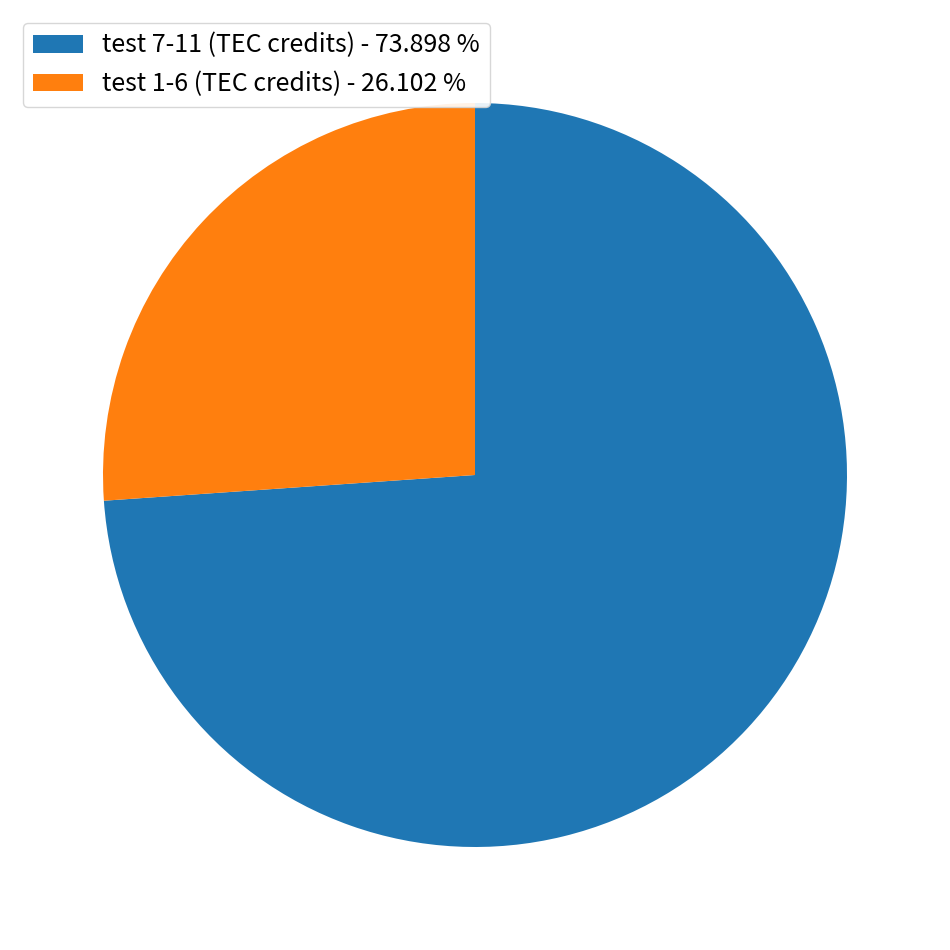

Between test 1-6 (TEC credits) - 26.102 % and test 7-11 (TEC credits) - 73.898 %, which is larger?

test 7-11 (TEC credits) - 73.898 %